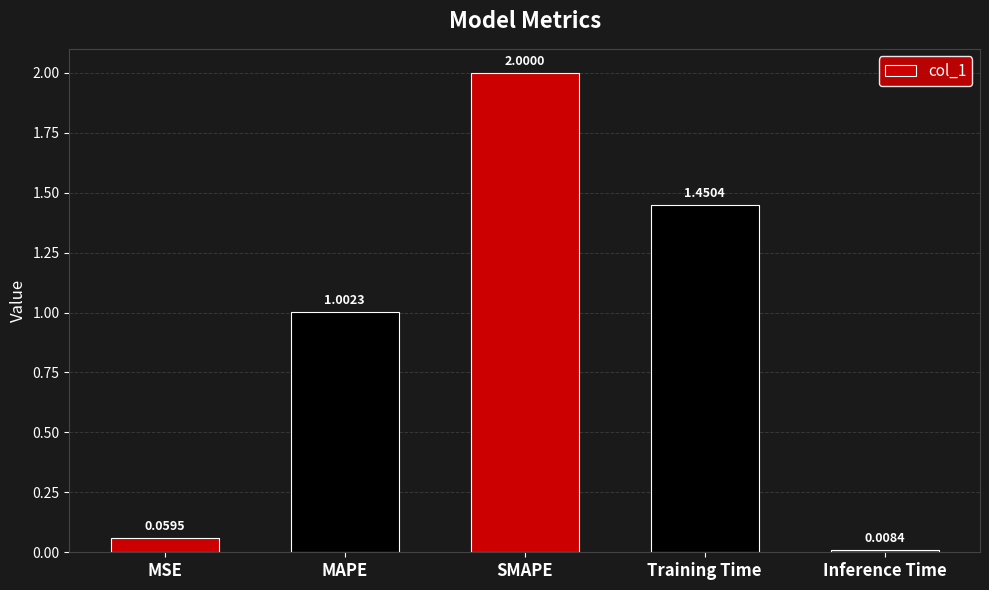

Between Training Time and MAPE, which is larger?

Training Time